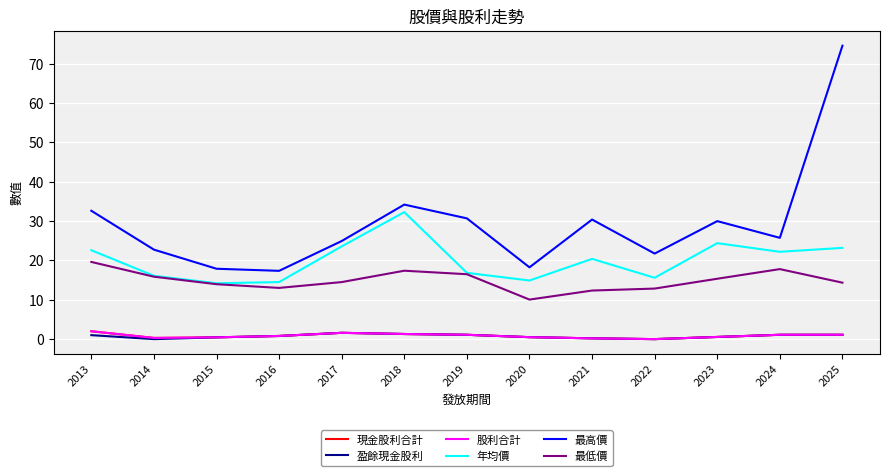

How many interior local peaks does the 現金股利合計 series have?

1